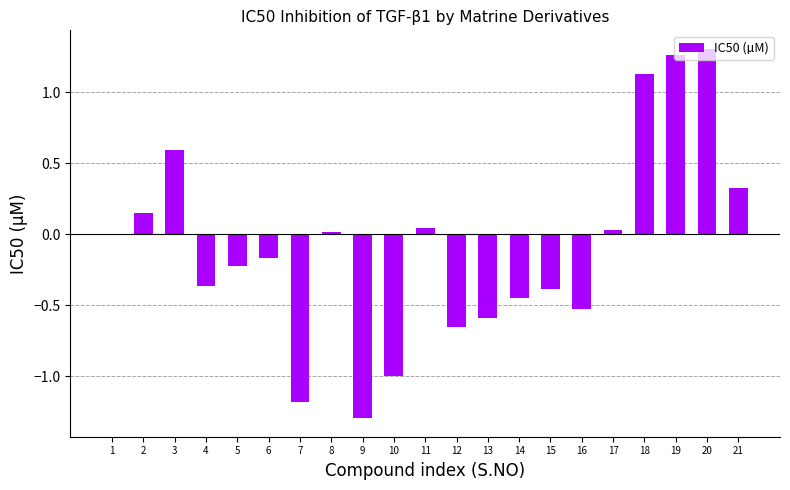

The chart shows a value of 0.5 at 20. True or false?

False